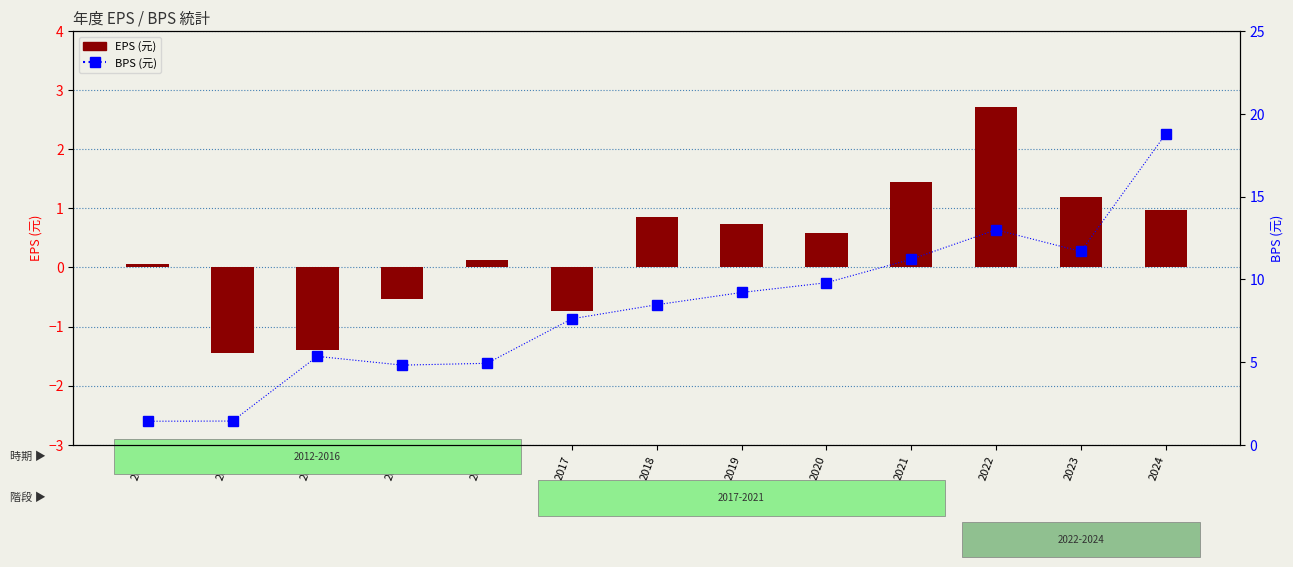

Reading right to left, what are all the values shown in this chart?

EPS: 2024=1.0	2023=1.2	2022=2.7	2021=1.4	2020=0.6	2019=0.7	2018=0.9	2017=-0.7	2016=0.1	2015=-0.5	2014=-1.4	2012=-1.4	2013=0.1
BPS: 2024=18.8	2023=11.7	2022=13.0	2021=11.2	2020=9.8	2019=9.2	2018=8.5	2017=7.6	2016=4.9	2015=4.8	2014=5.3	2012=1.4	2013=1.4